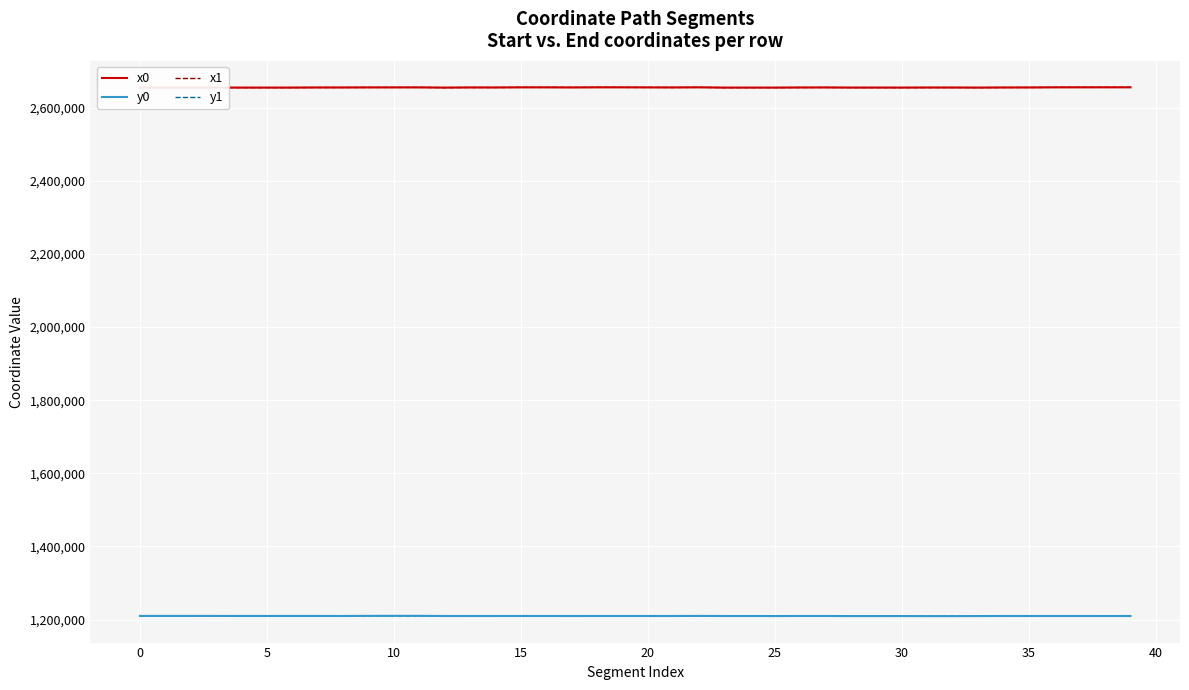

What is the minimum value for x0?

2655149.7